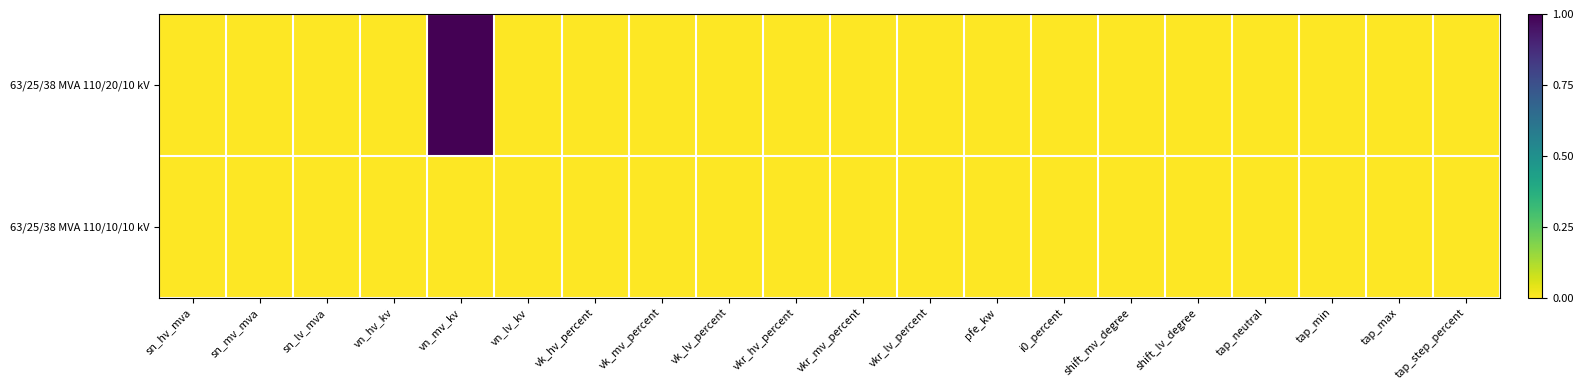

Which series has the largest total across all categories?

63/25/38 MVA 110/20/10 kV